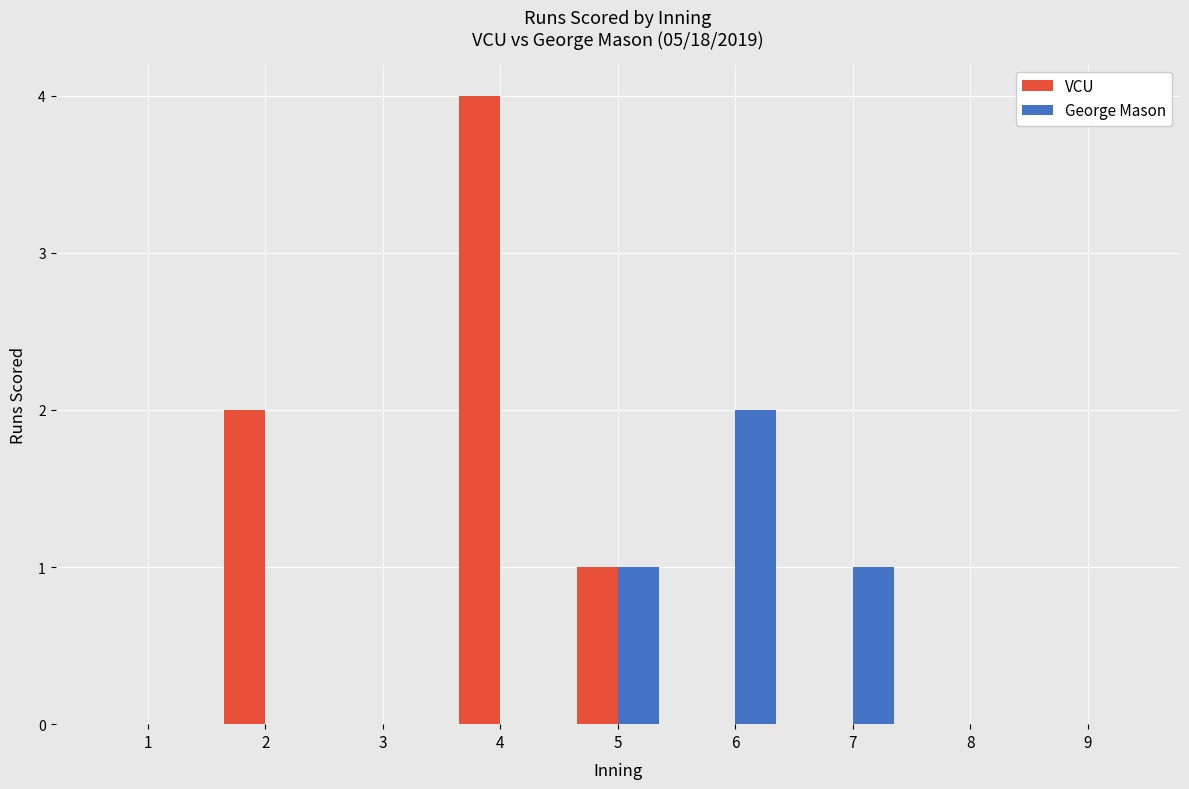

Between 4 and 9, which series saw the biggest shift?

VCU